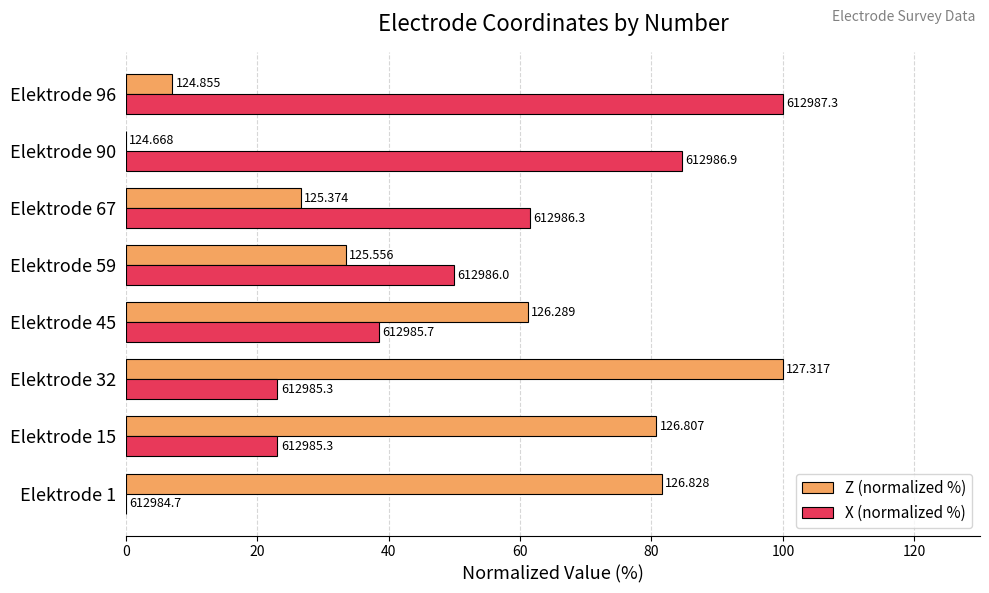

What is the average value of the X (normalized %) series?

47.6